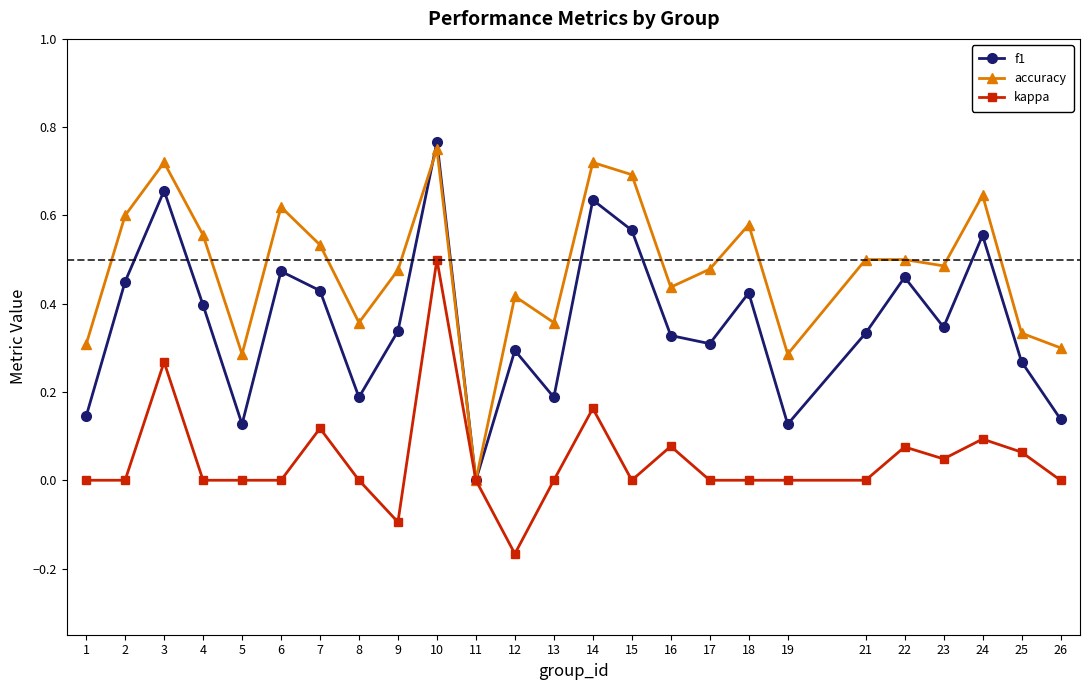

Rank the series by their average value, from highest to lowest.

accuracy, f1, kappa